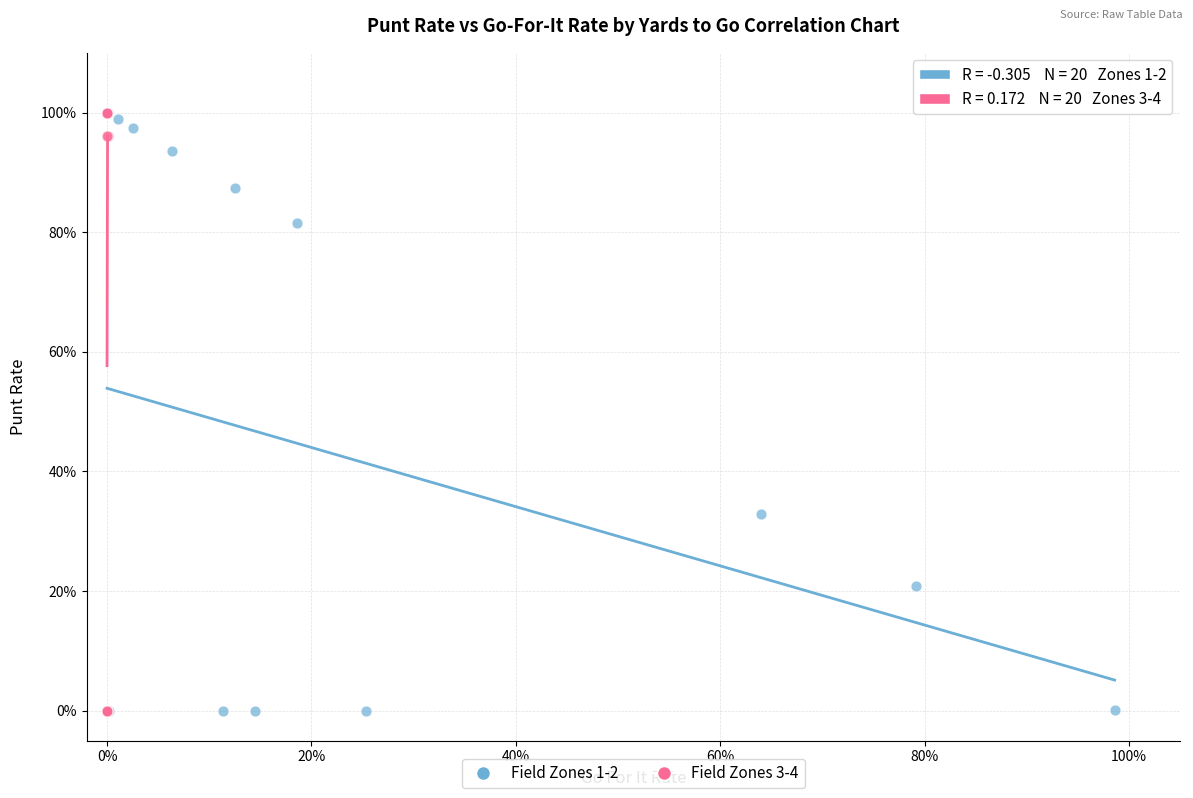

What are all the series names shown in the legend?

Field Zones 1-2, Field Zones 3-4